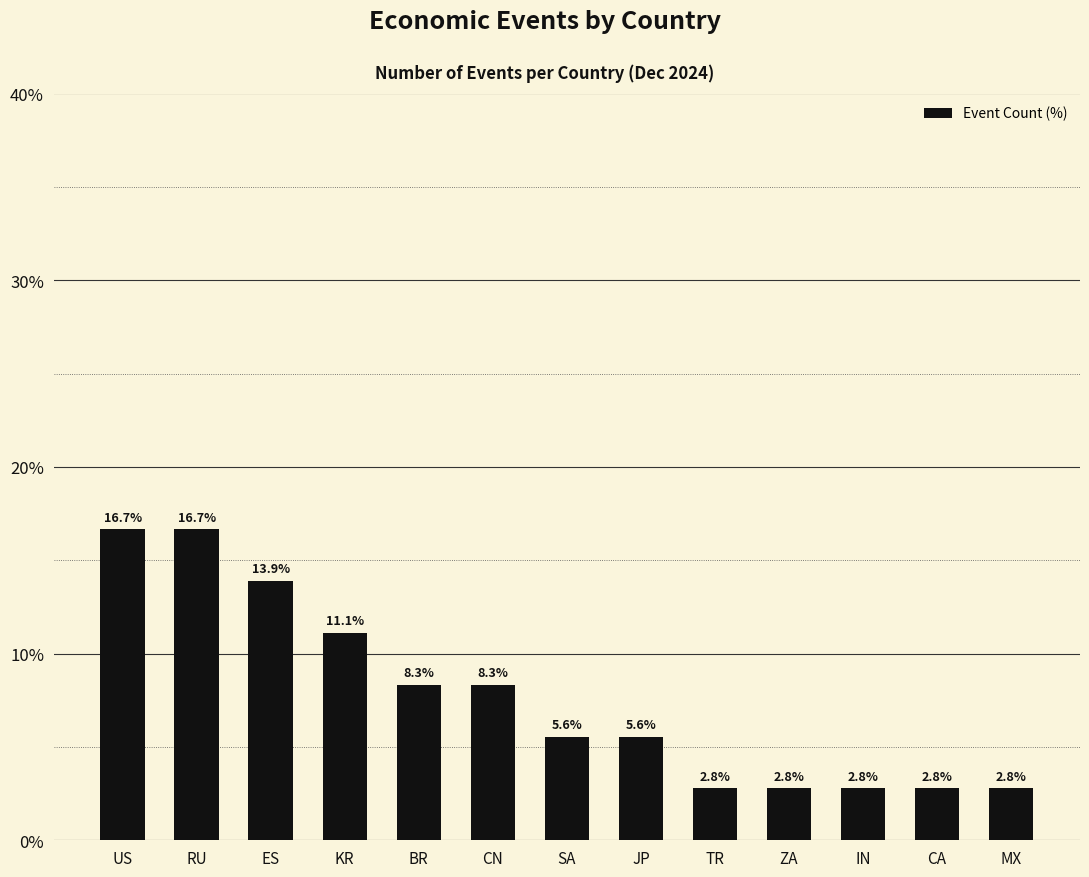

Does the chart contain stacked bars?

No